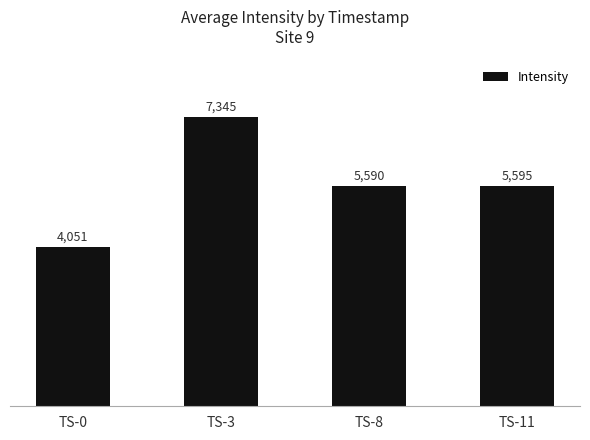

At which category does the chart reach its minimum across all series?

TS-0